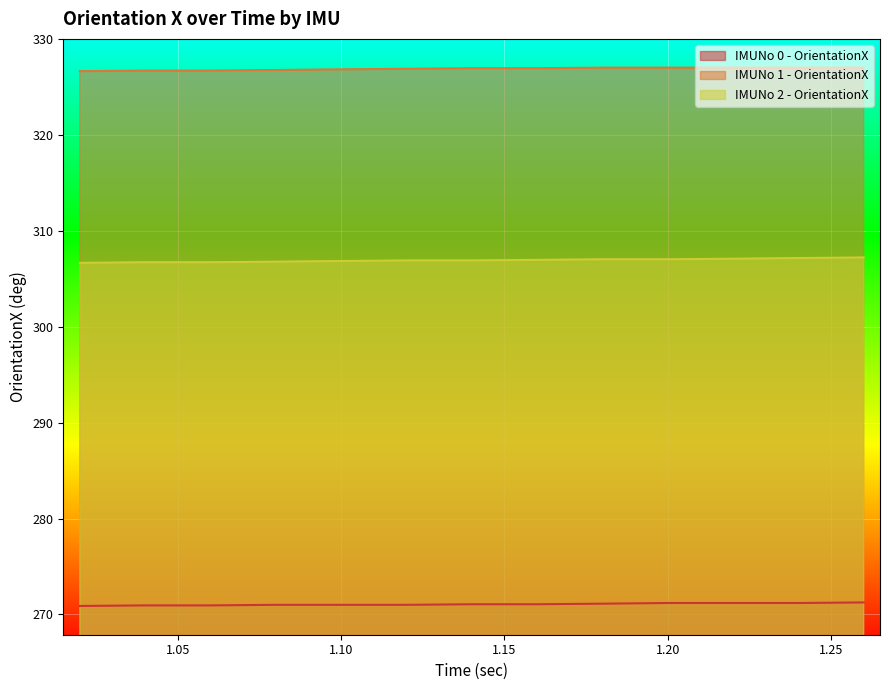

Reading right to left, list all the values displayed in this chart.

IMUNo 0 - OrientationX: 1.26=271.2	1.24=271.2	1.22=271.2	1.2=271.2	1.18=271.1	1.16=271.1	1.14=271.1	1.12=271.0	1.1=271.0	1.08=271.0	1.06=270.9	1.04=270.9	1.02=270.9	1.02=270.9
IMUNo 1 - OrientationX: 1.26=327.1	1.24=327.1	1.22=327.1	1.2=327.1	1.18=327.1	1.16=327.0	1.14=327.0	1.12=326.9	1.1=326.9	1.08=326.8	1.06=326.8	1.04=326.8	1.02=326.7	1.02=326.7
IMUNo 2 - OrientationX: 1.26=307.2	1.24=307.2	1.22=307.1	1.2=307.1	1.18=307.1	1.16=307.0	1.14=306.9	1.12=306.9	1.1=306.9	1.08=306.8	1.06=306.8	1.04=306.8	1.02=306.7	1.02=306.7